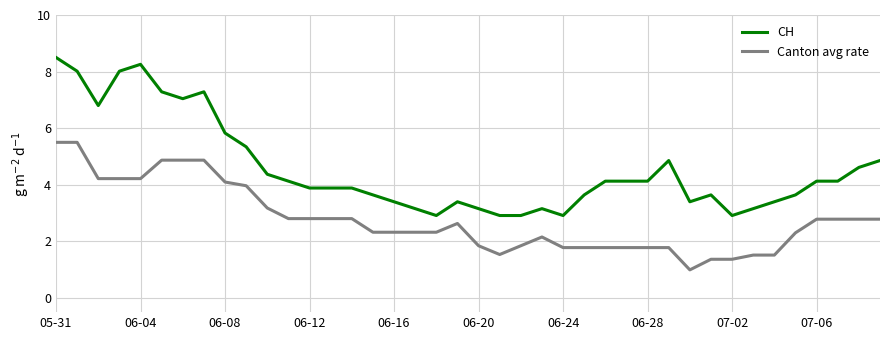

List the series in order of their peak value, highest first.

CH, Canton avg rate